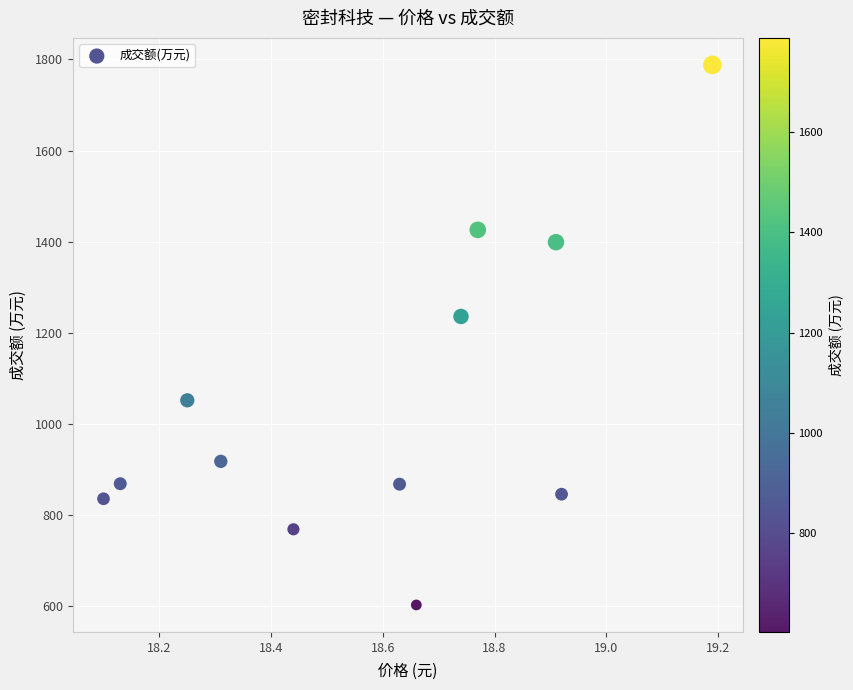

What Y value in the scatter plot is closest to 1195?

1236